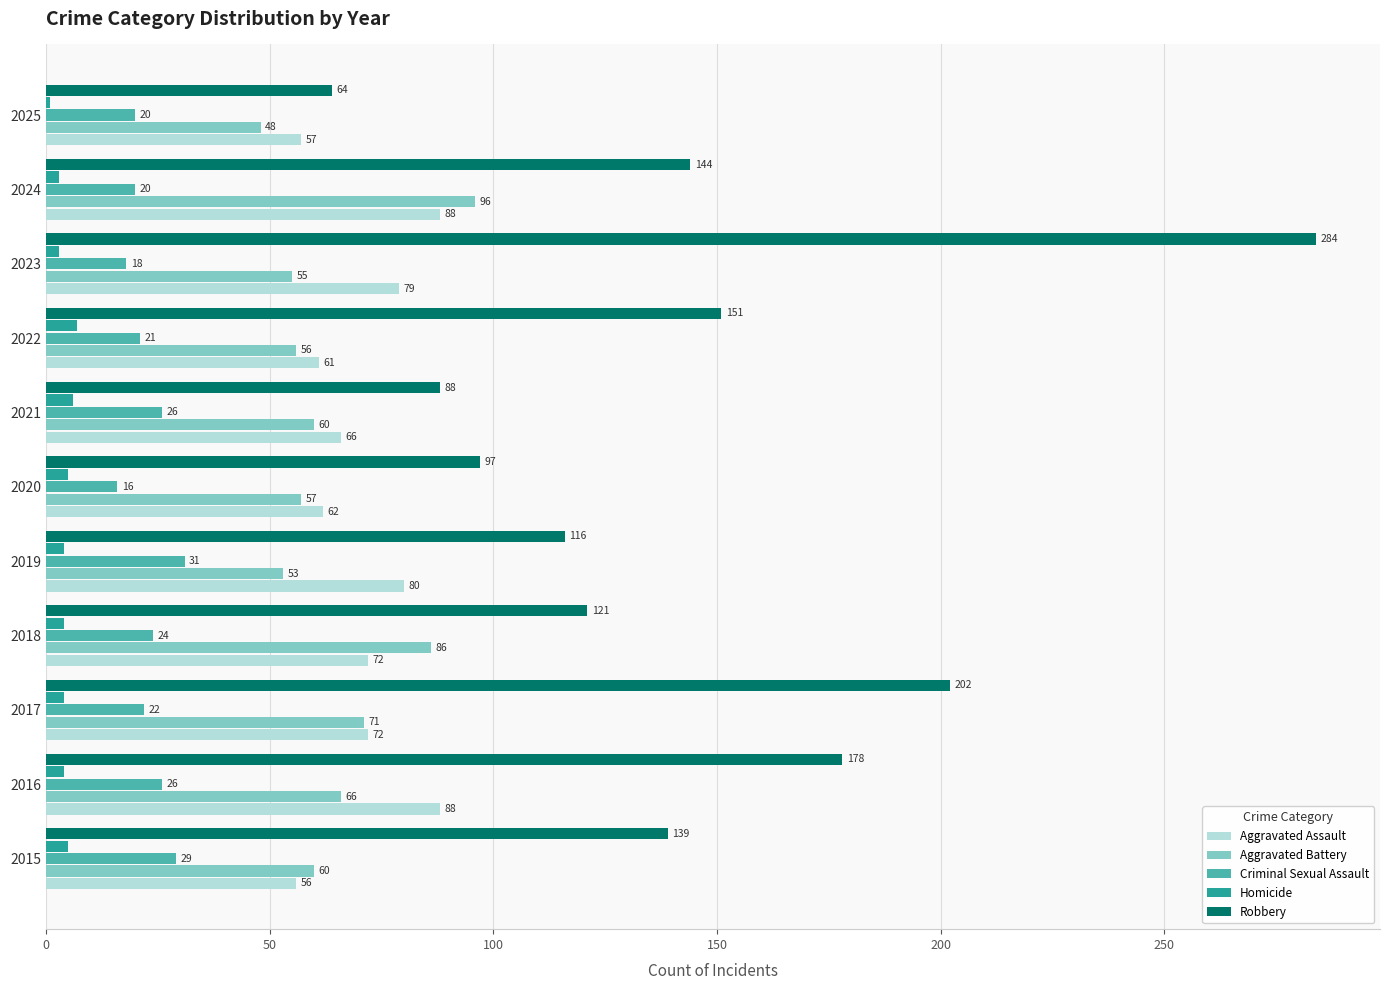

At which category is the sum across all series the highest?

2023